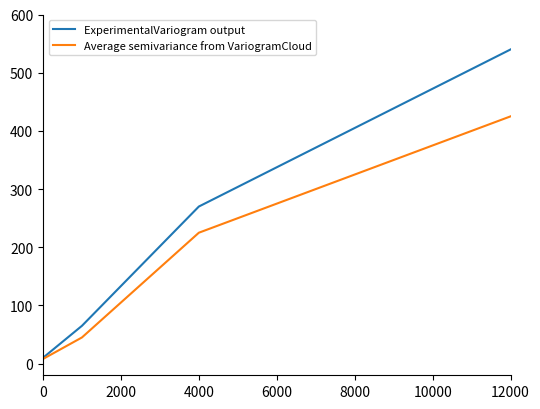

Reading right to left, what are all the values shown in this chart?

ExperimentalVariogram output: 540	270	65	10
Average semivariance from VariogramCloud: 425	225	45	8